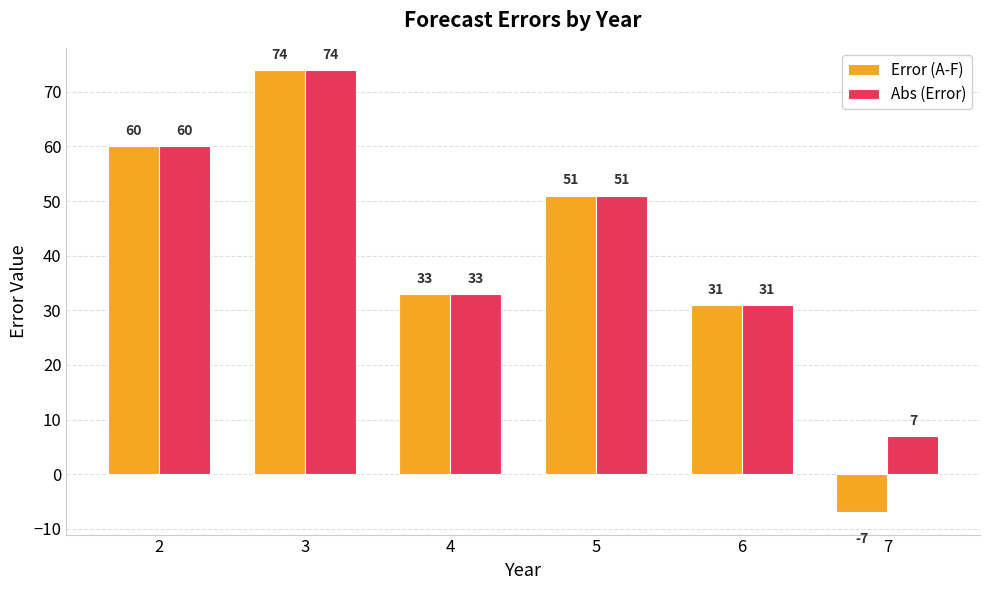

True or false: Error (A-F) has a value of 51 at 3.

False